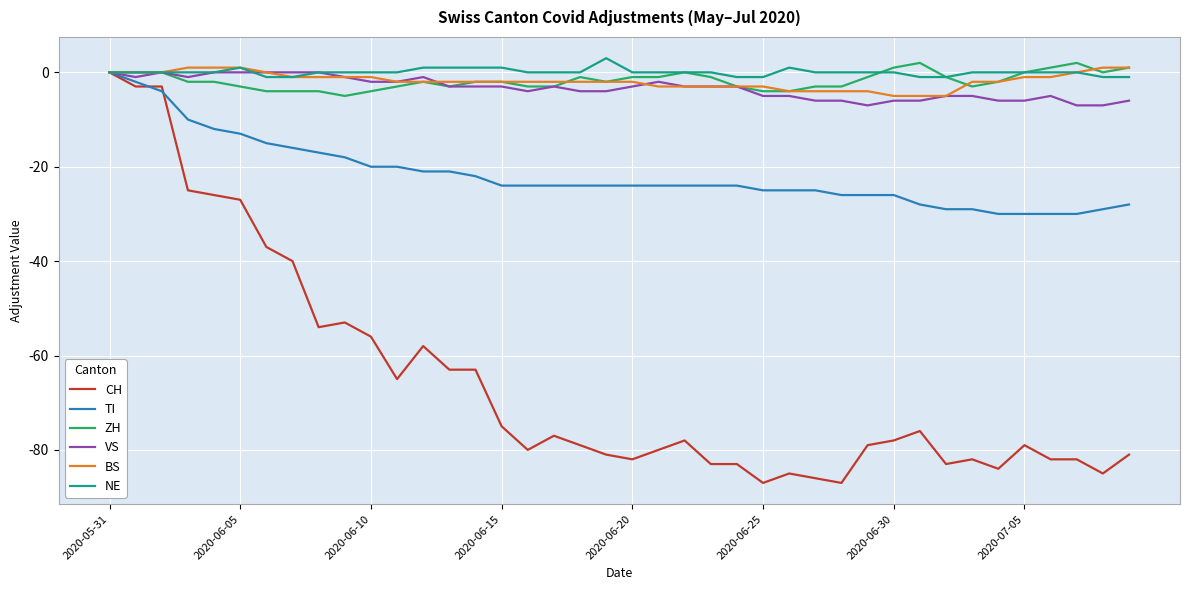

What is the minimum value for ZH?

-5